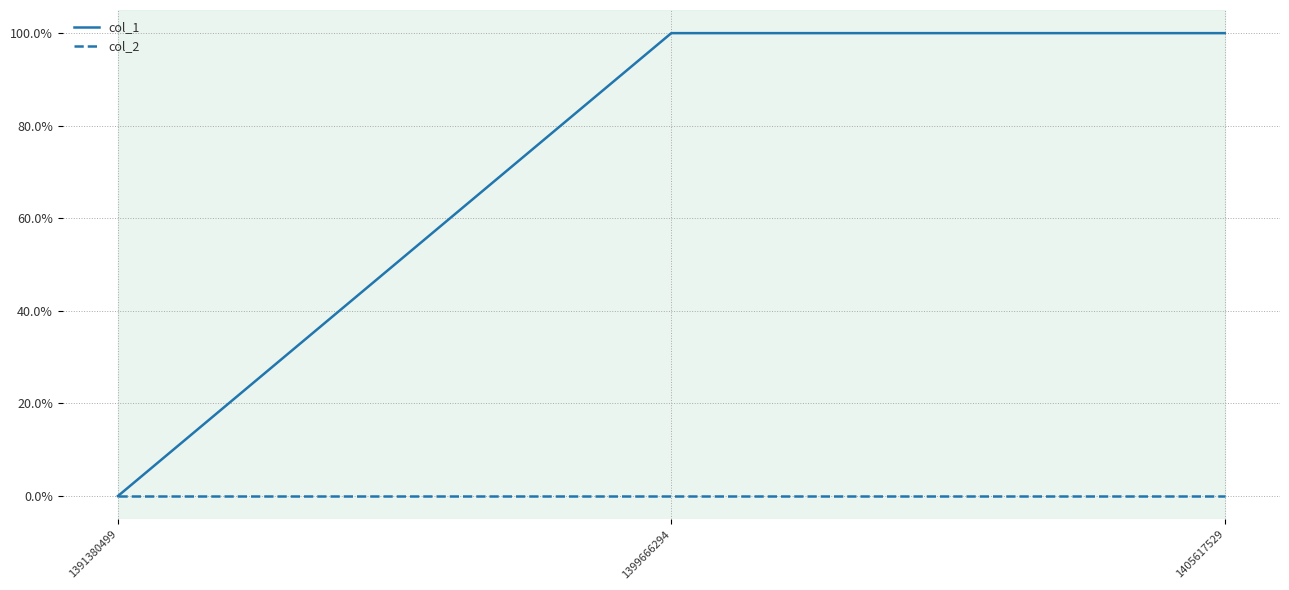

Is this an area chart (filled region under the line)?

No